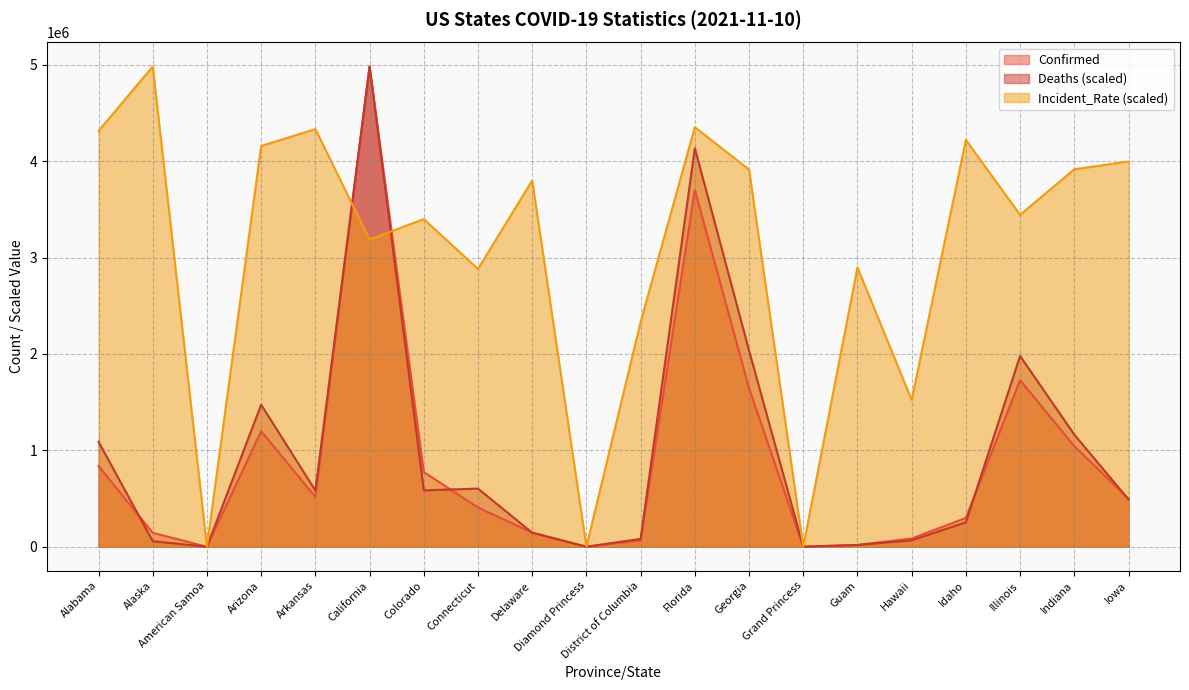

At which category does Incident_Rate reach its first local peak?

Alaska